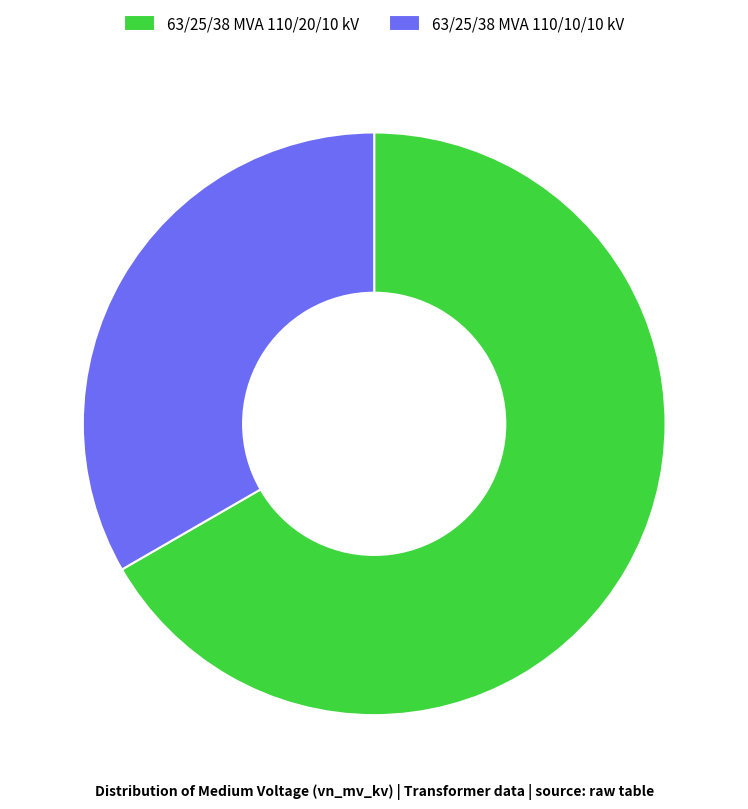

Does any single category account for the majority?

Yes